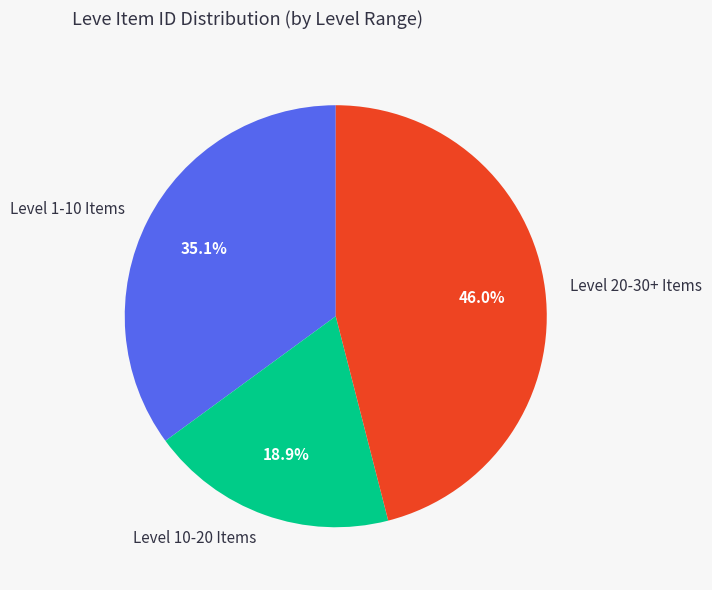

Which slice is the largest?

Level 20-30+ Items